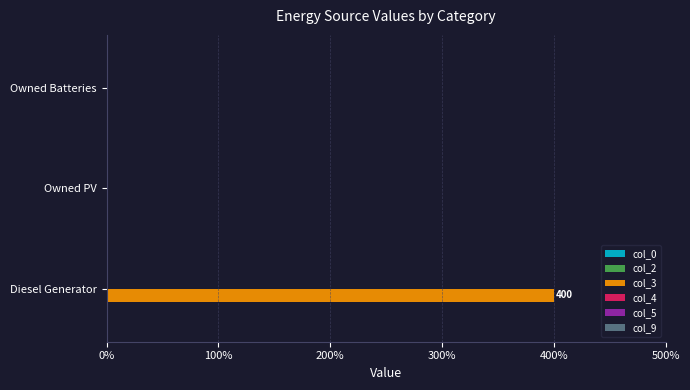

Which label corresponds to the largest value in the chart?

Diesel Generator